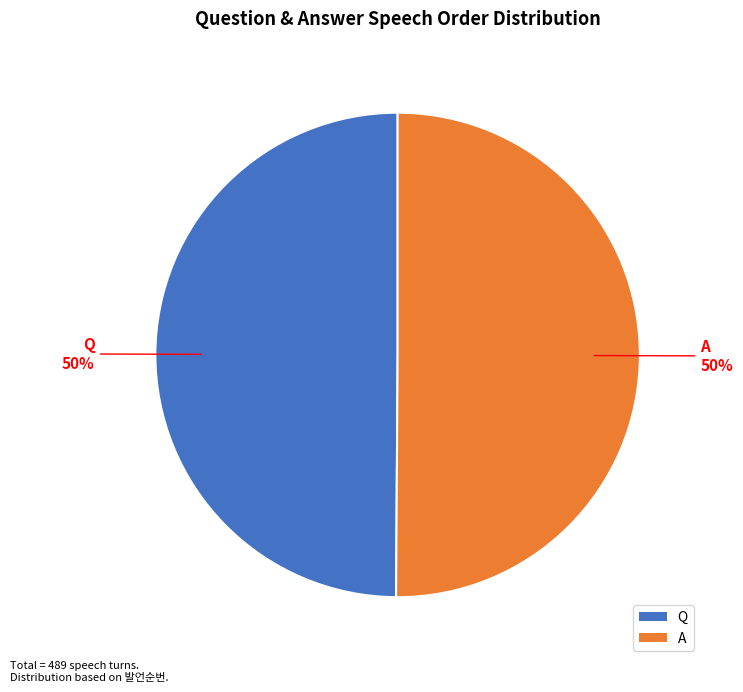

To the nearest percent, what portion does A represent?

50%